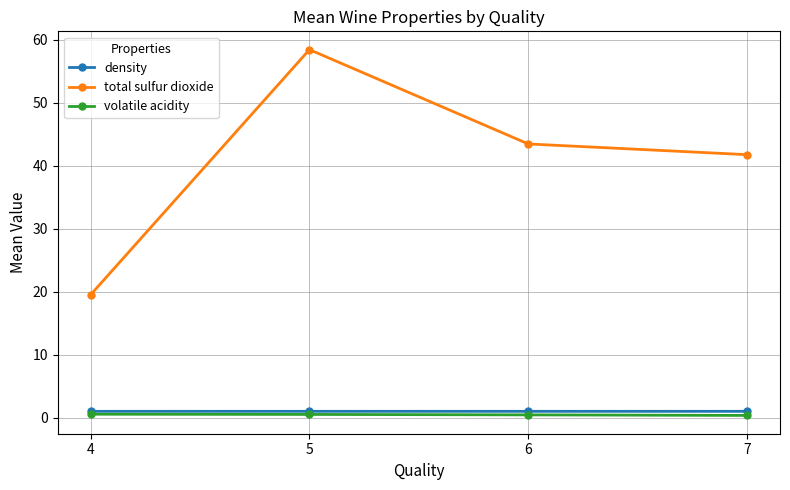

True or false: density has more than 0 points higher than both neighbors.

True